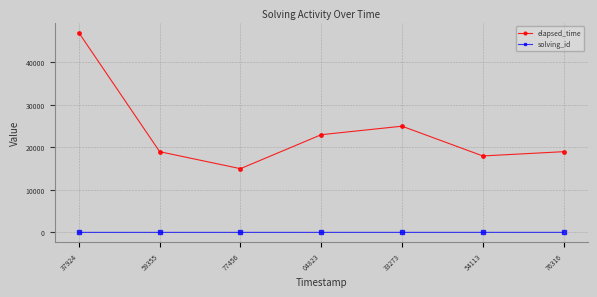

True or false: elapsed_time and solving_id intersect in this chart.

False